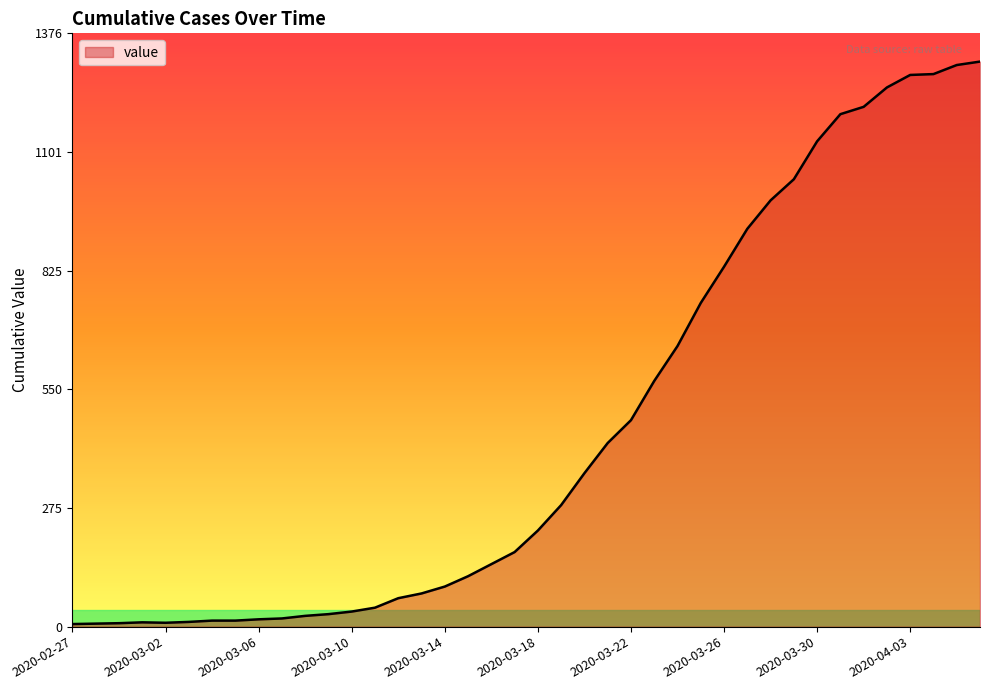

What is the difference between the maximum and minimum values?

1305